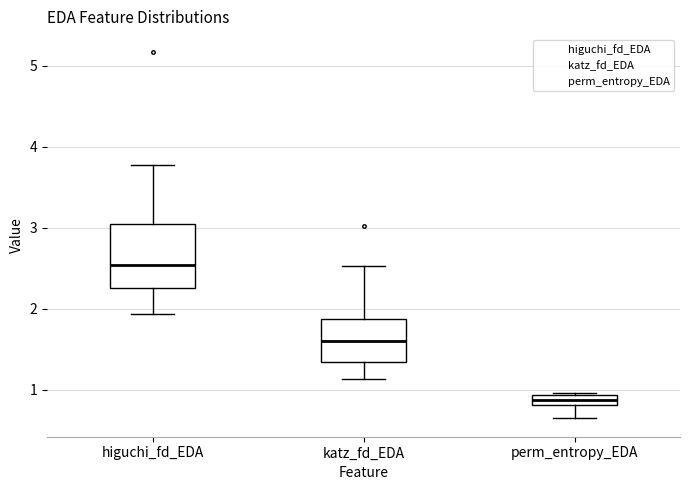

Where does the lower whisker of the box for katz_fd_EDA end on the y-axis? The values are not printed on the chart, so give them approximately, as read against the axis.

1.1